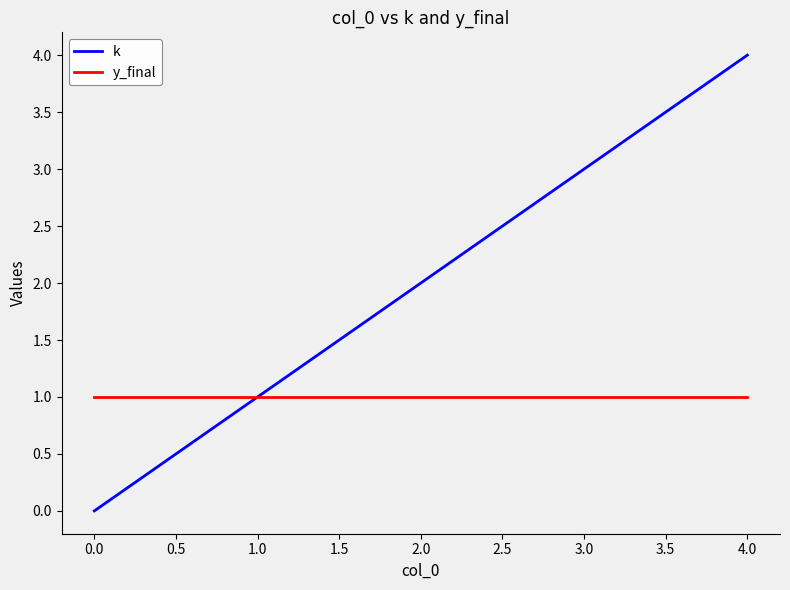

At 4.0, list the series in order from smallest to largest.

y_final, k